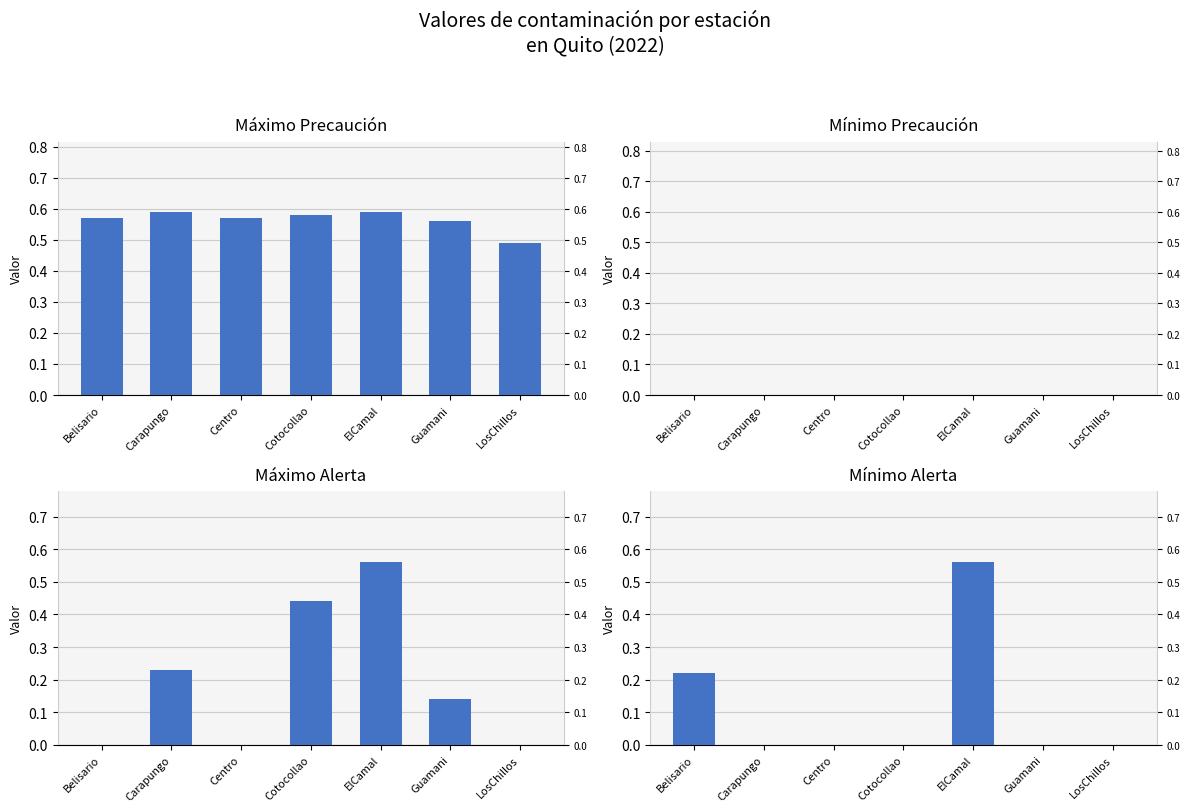

How many max_Precaucion values are between 0 and 1?

7